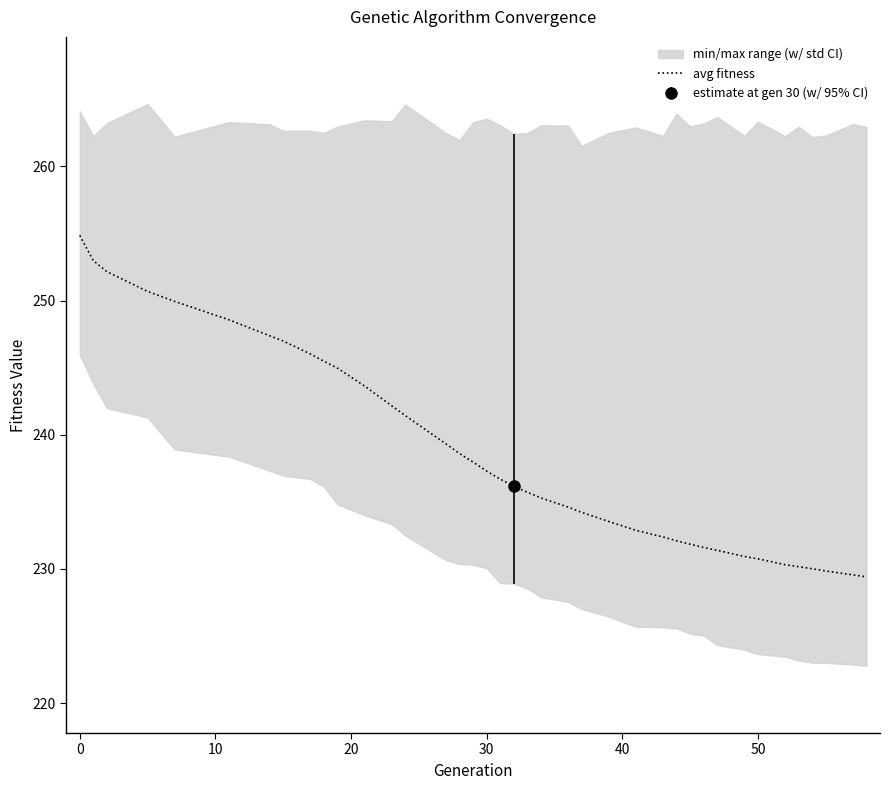

True or false: there are more than 1 points higher than both neighbors.

False